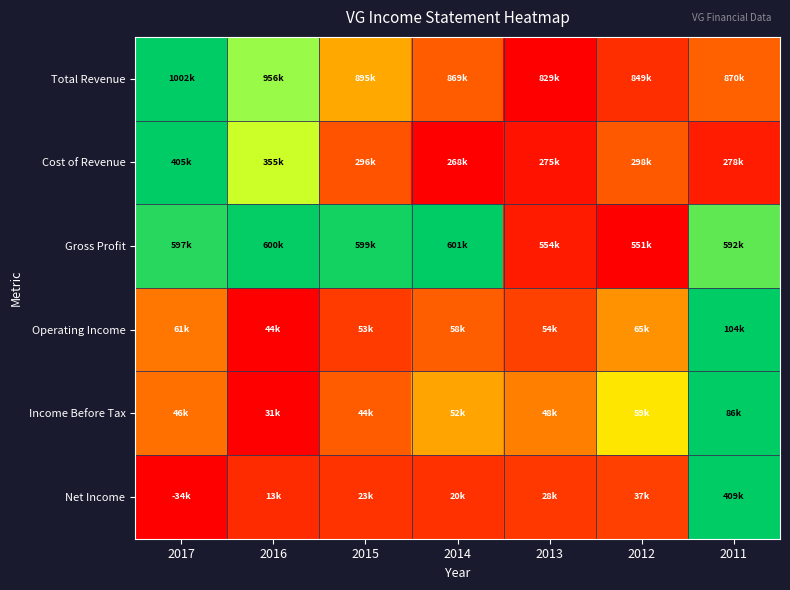

At how many categories does at least one series exceed 0?

7